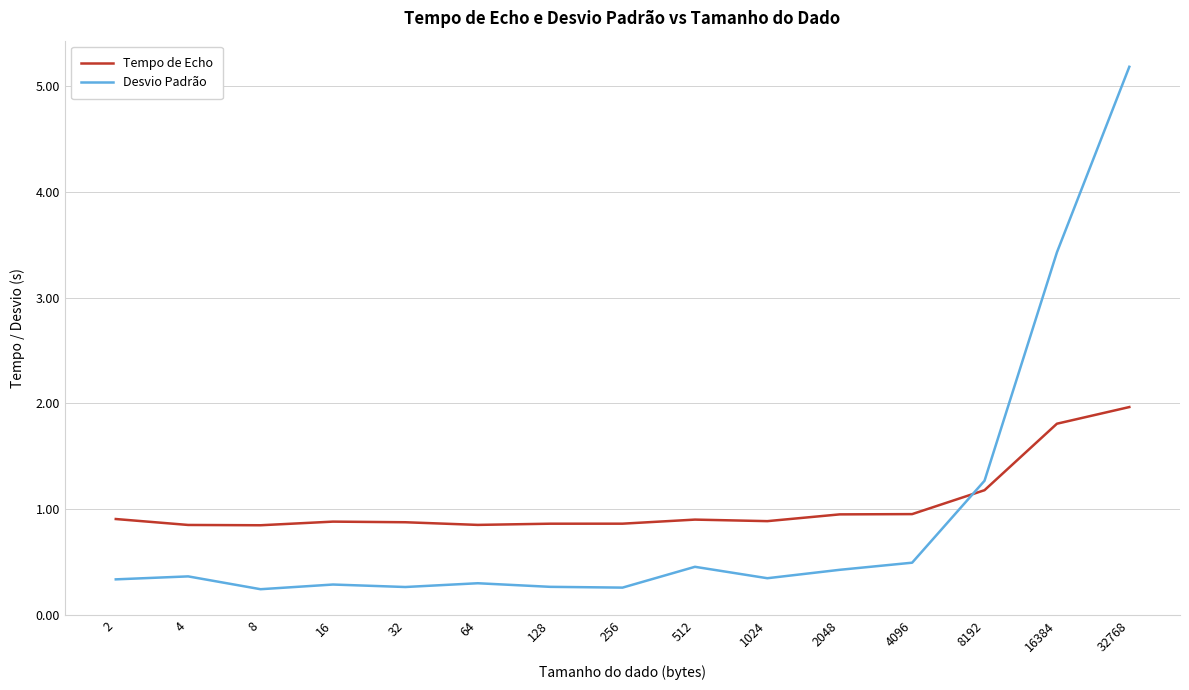

At which category is the sum across all series the highest?

32768